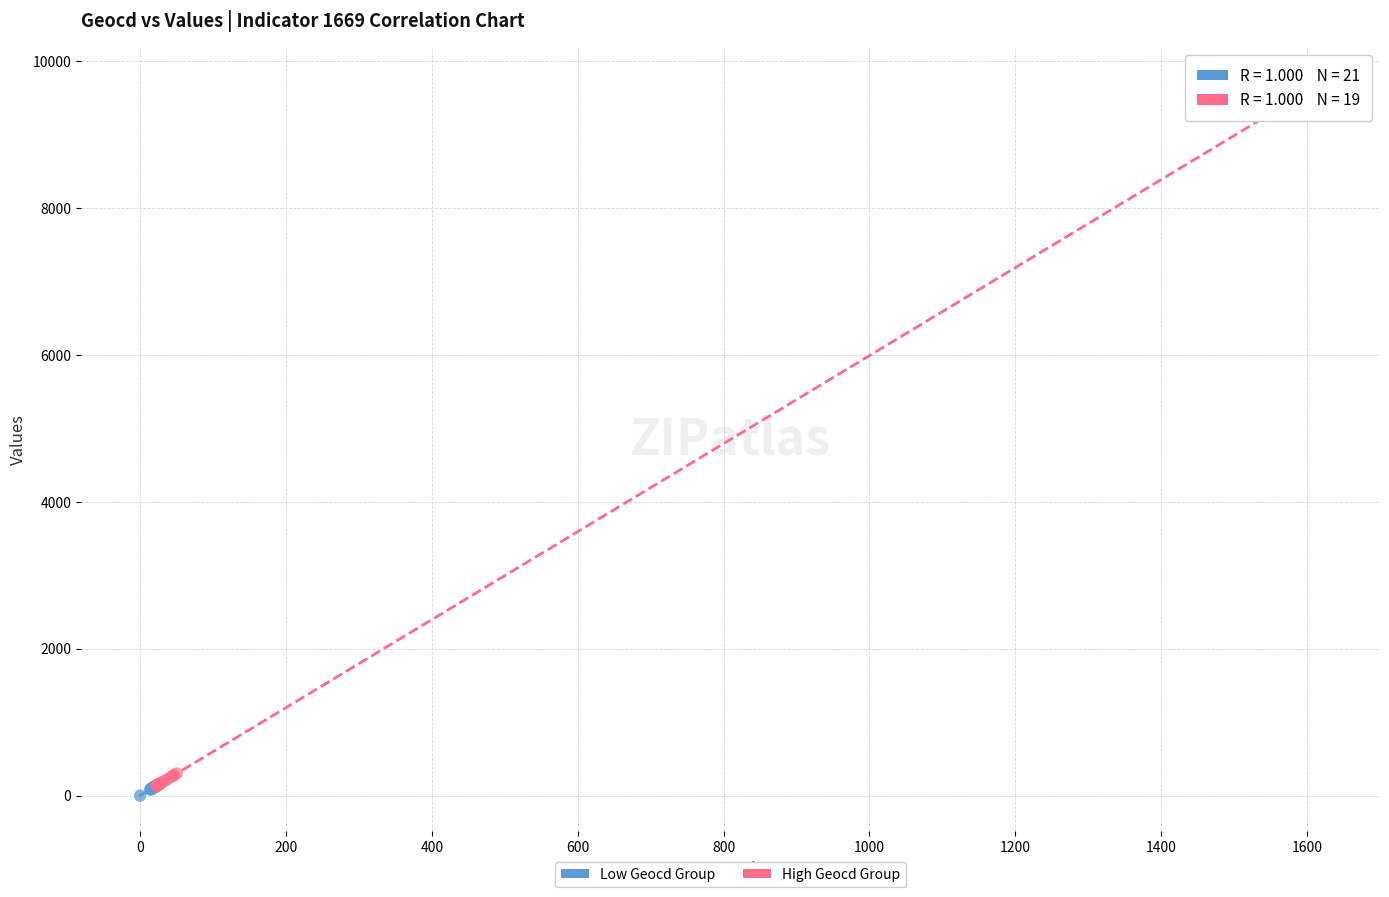

Which series has the largest Y range (max minus min)?

High Geocd Group